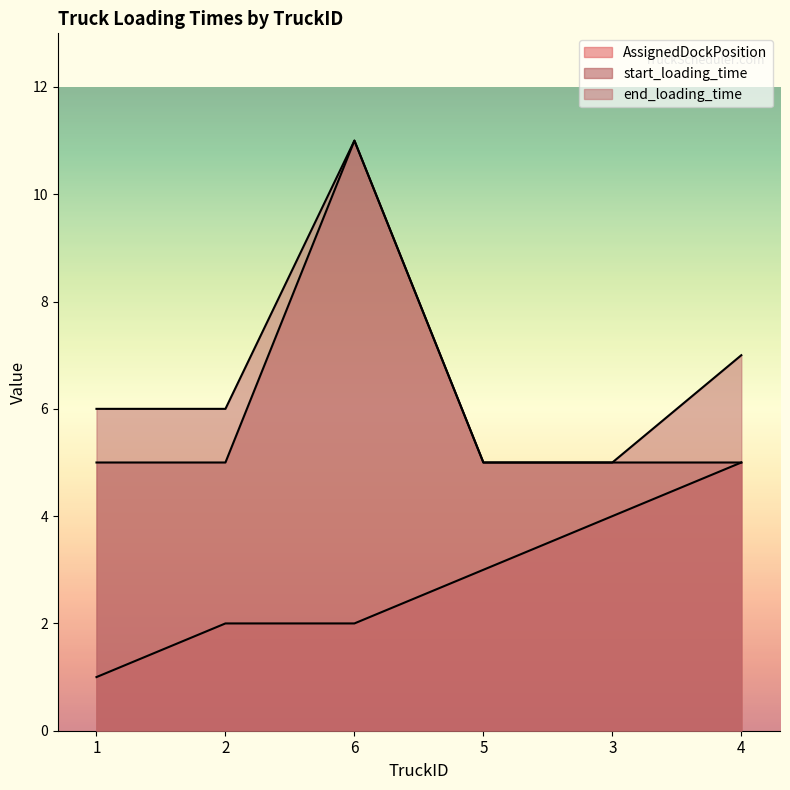

Reading left to right, list all the values displayed in this chart.

AssignedDockPosition: 1=1	2=2	6=2	5=3	3=4	4=5
start_loading_time: 1=5	2=5	6=11	5=5	3=5	4=5
end_loading_time: 1=6	2=6	6=11	5=5	3=5	4=7